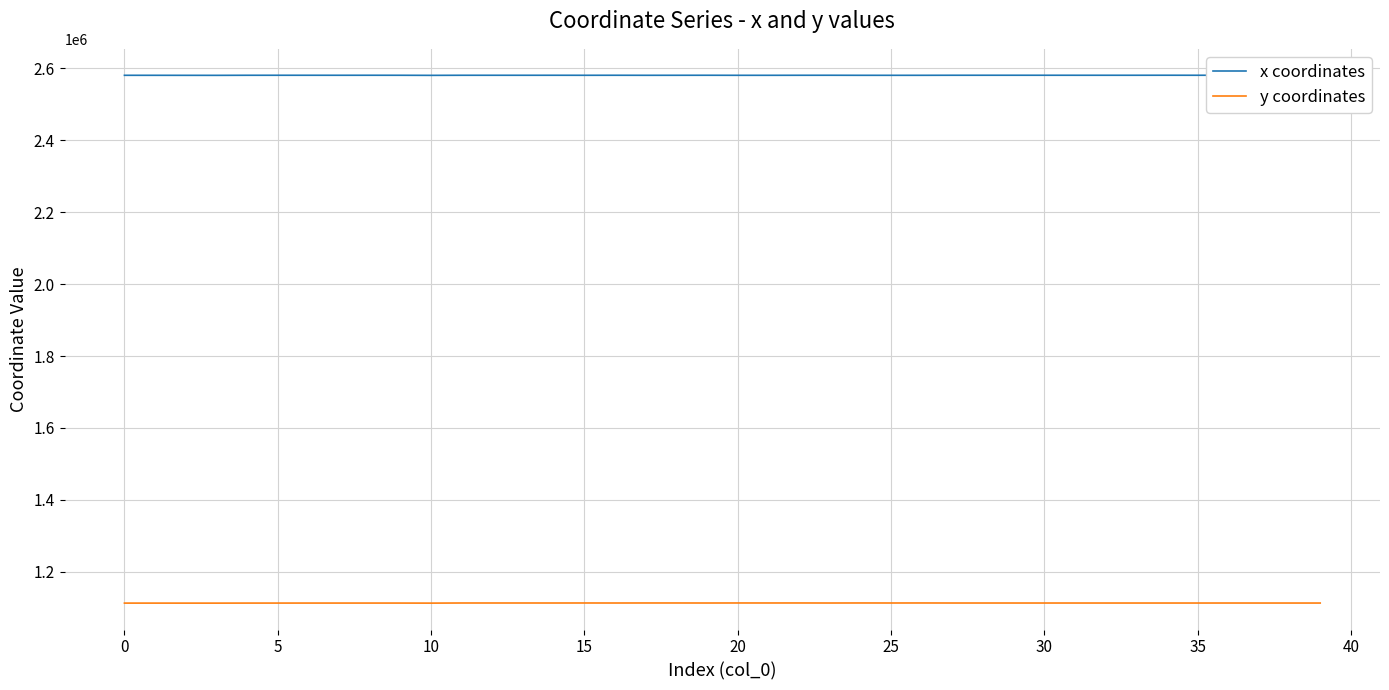

At which category is the sum across all series the highest?

22